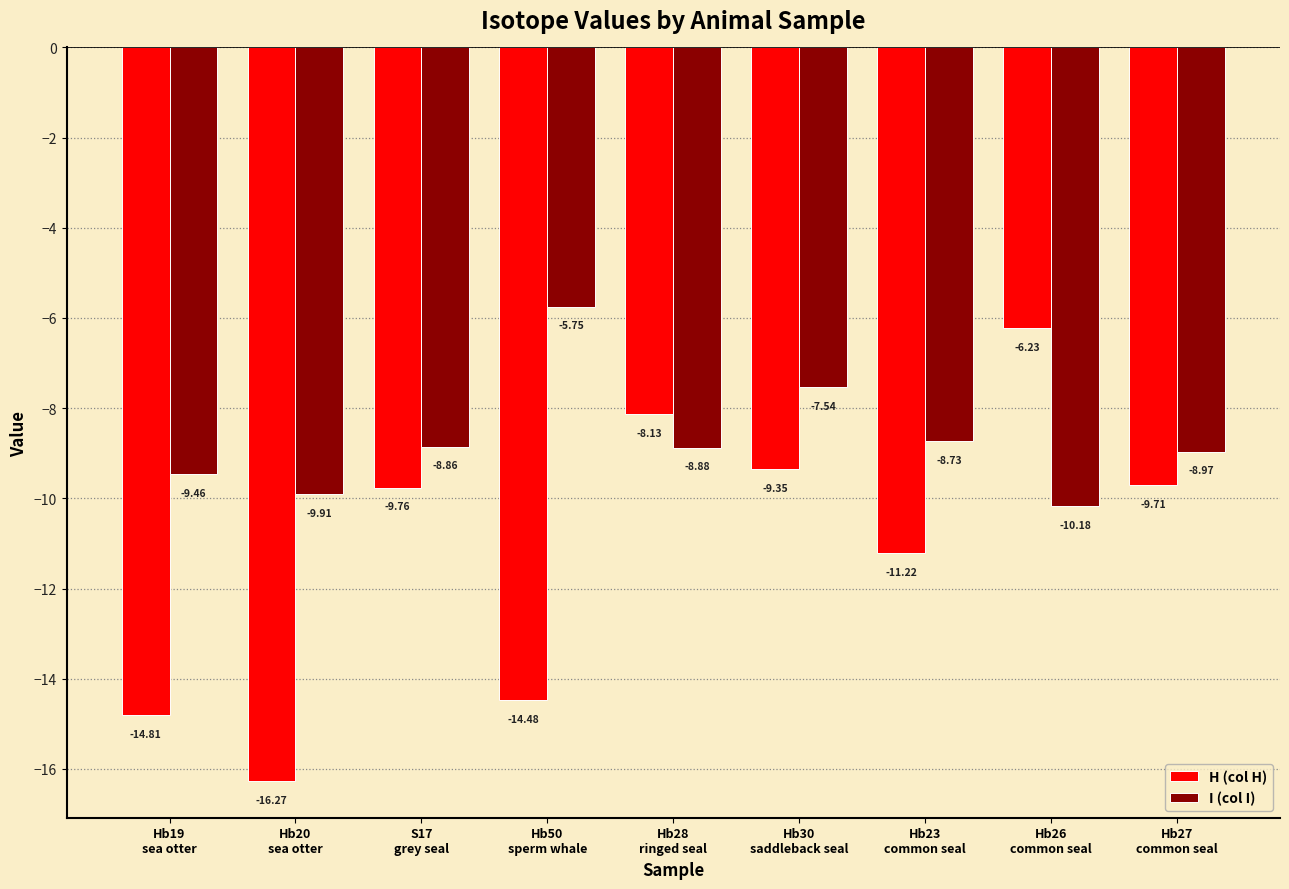

What is the difference between the maximum and second lowest values in the I (col I) series?

4.2